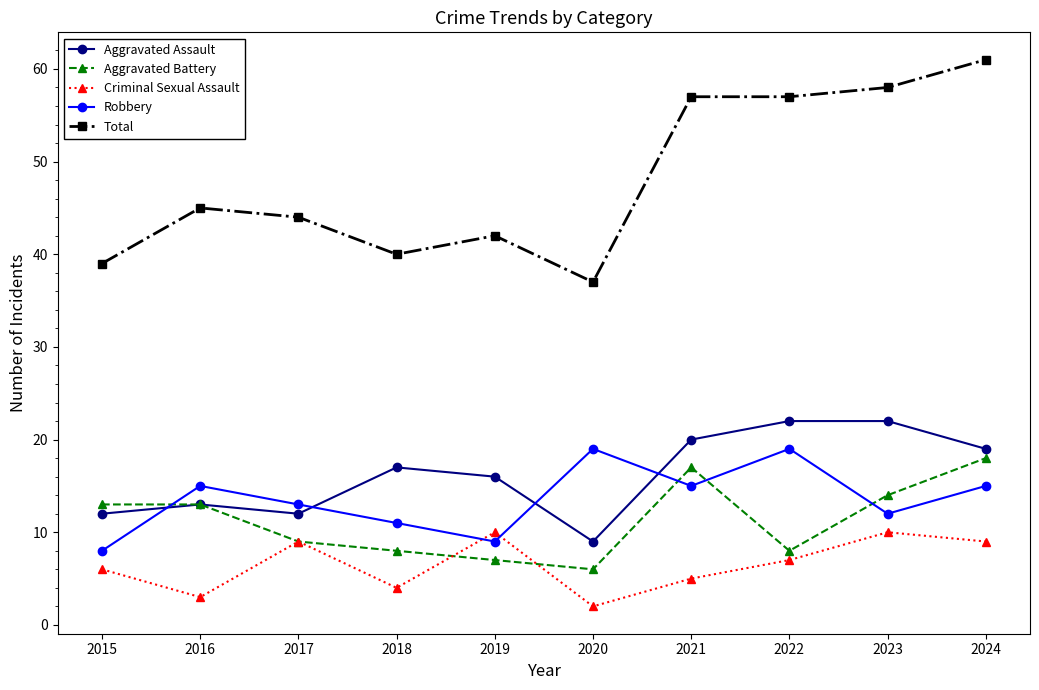

In Robbery, how many points are higher than both neighbors (excluding endpoints)?

3